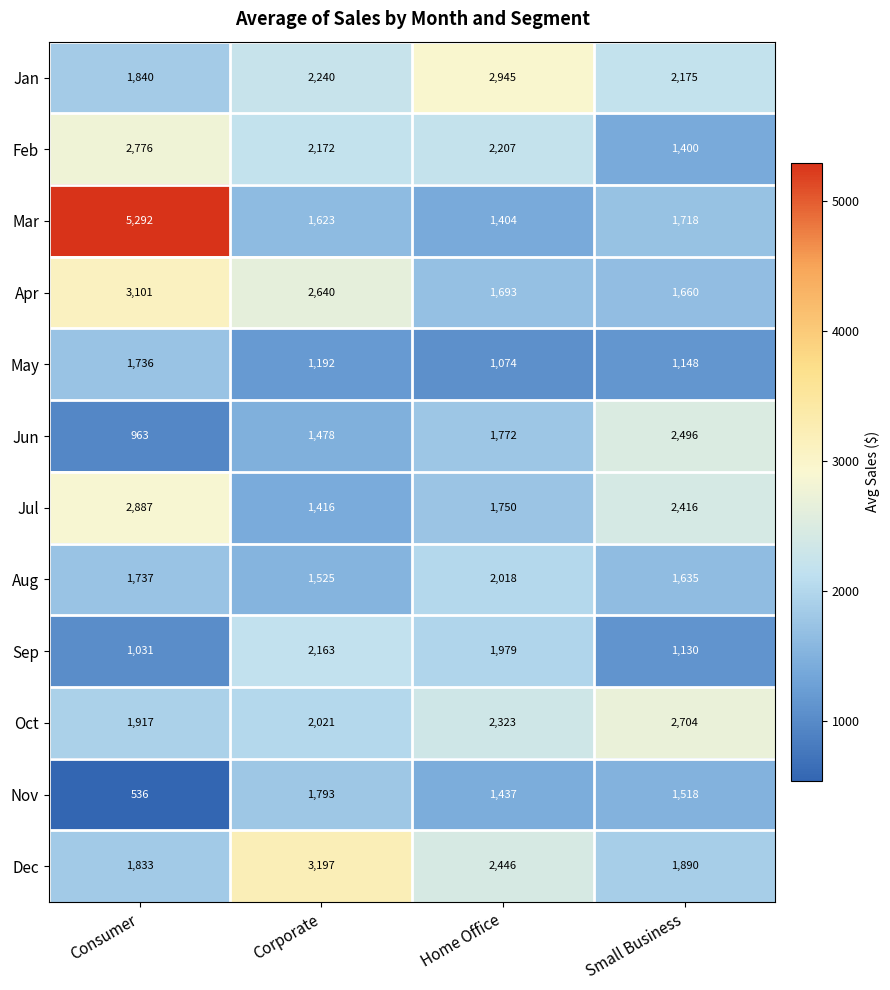

What is the sum of the Feb values at Home Office and Corporate?

4379